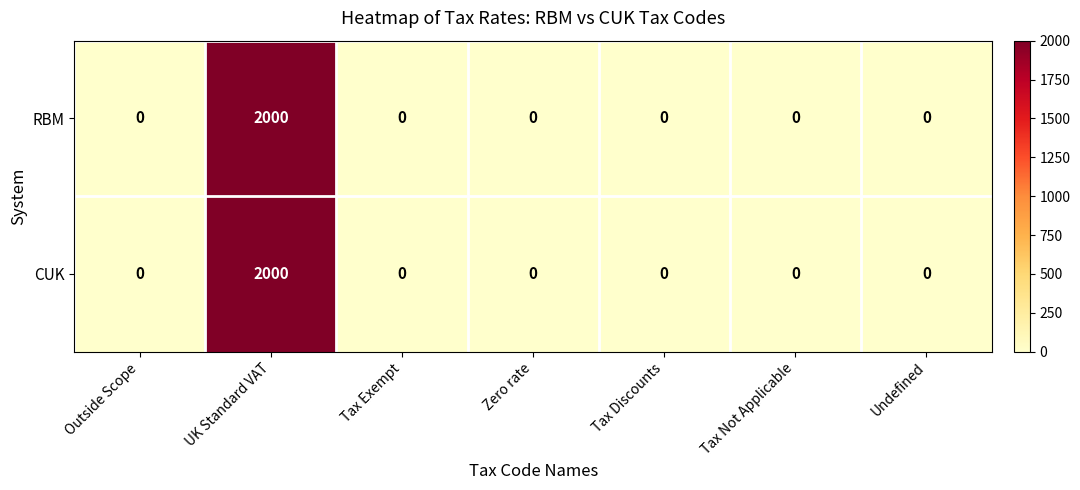

What is the sum of the CUK values at UK Standard VAT and Outside Scope?

2000